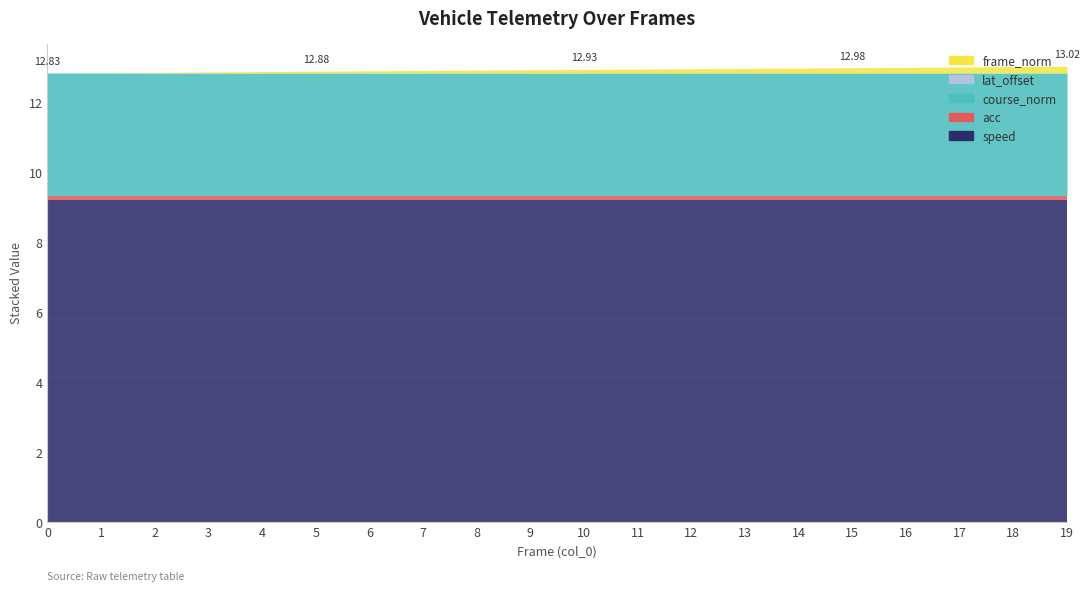

Rank the series by their maximum value, from highest to lowest.

speed, course_norm, frame_norm, acc, lat_offset